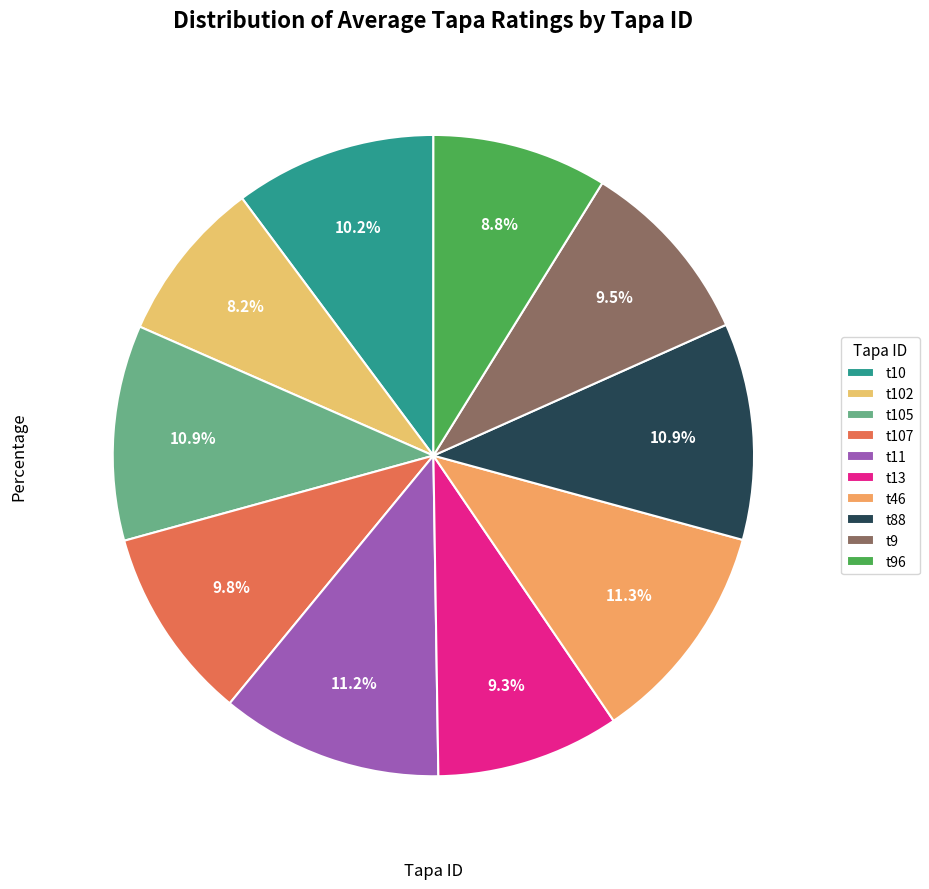

What percentage is the t88 slice, to the nearest percent?

11%